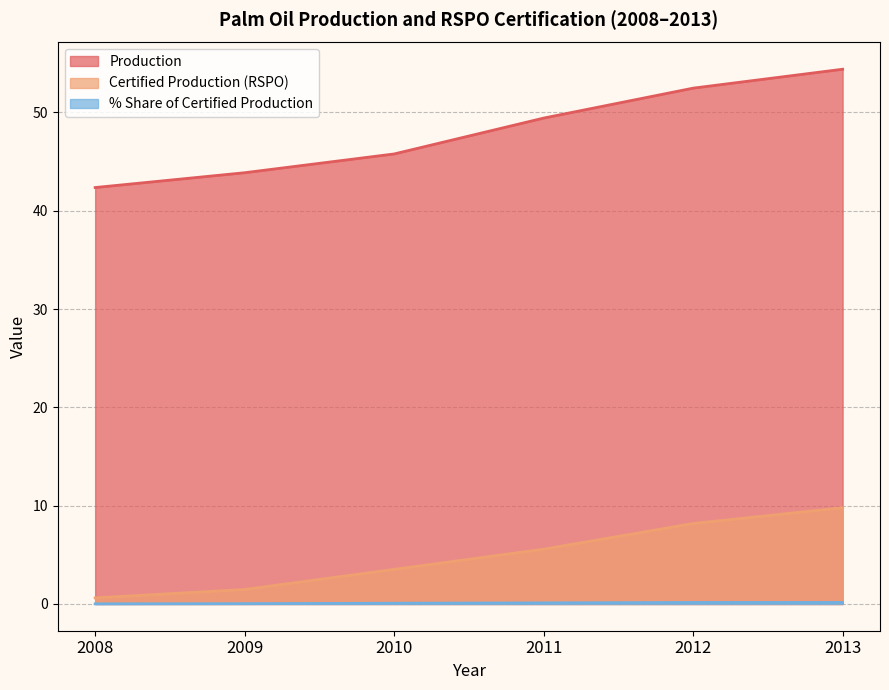

Is the value of % Share of Certified Production at 2009 greater than the value of Certified Production (RSPO) at 2008?

No